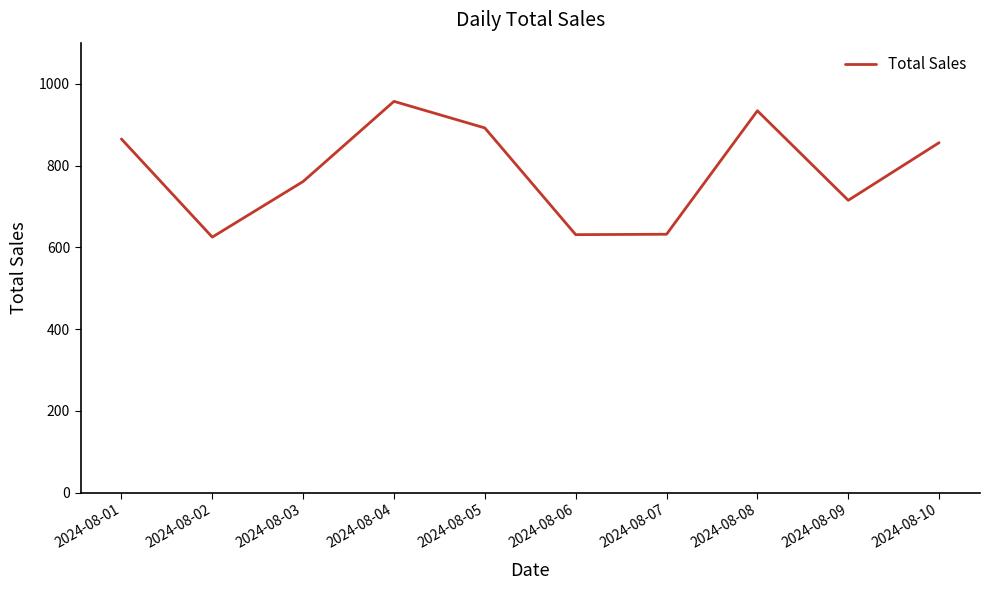

Read the value at 2024-08-05.

892